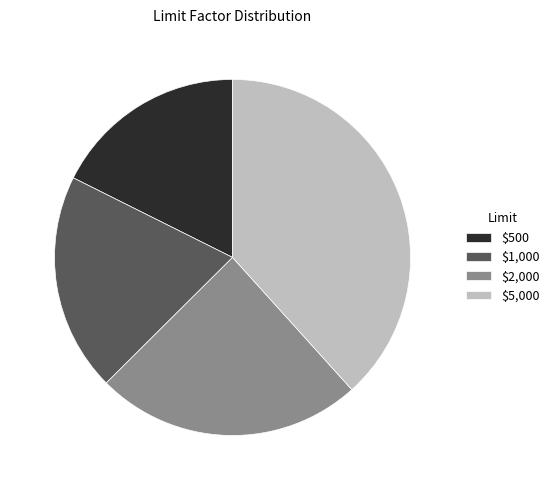

Does $2,000 represent more than half of the total?

No